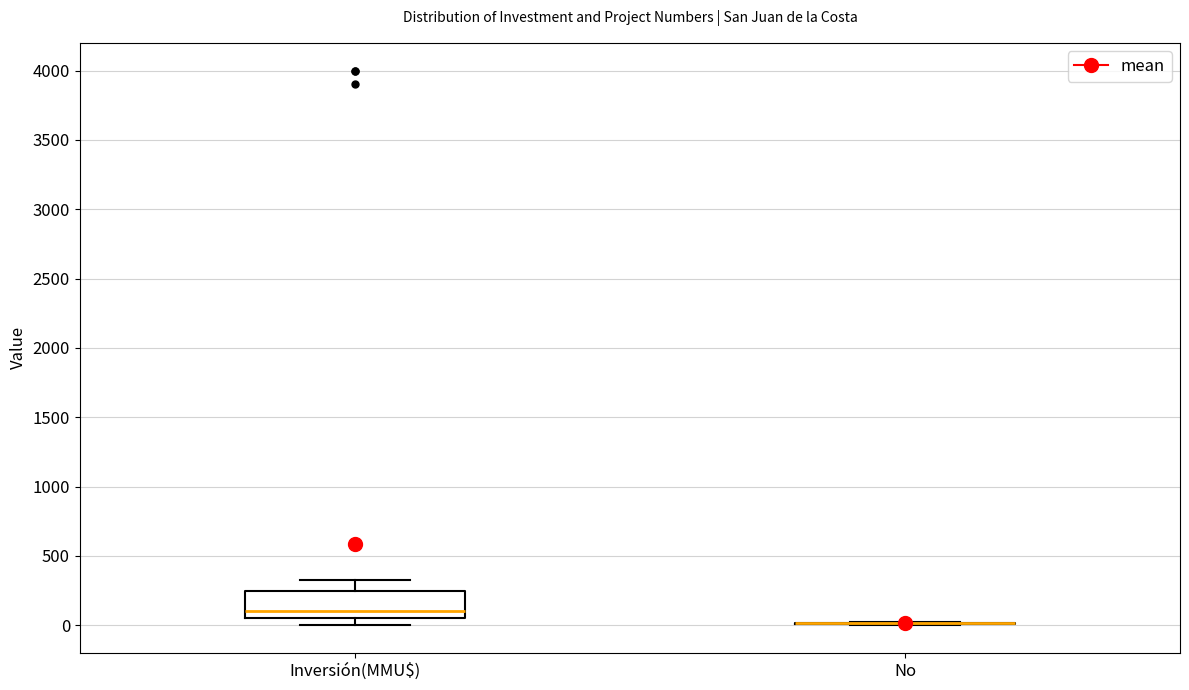

Reading left to right, read every box against the y-axis: the position of its median line, the range the box covers, and the ends of its whiskers. The values are not printed on the chart, so give them approximately, as read against the axis.

Inversión(MMU$): median 100, box 50 to 250, whiskers 0 to 350
No: box collapsed to a line at 0, whiskers 0 to 50